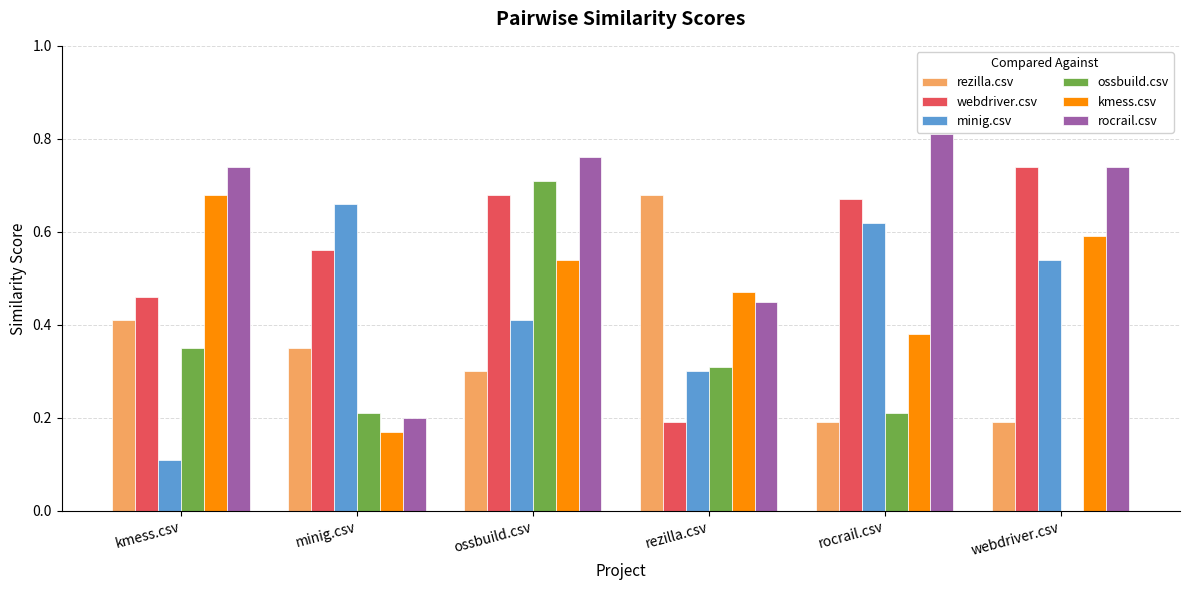

The minig.csv series shows 0.4 at ossbuild.csv. True or false?

True